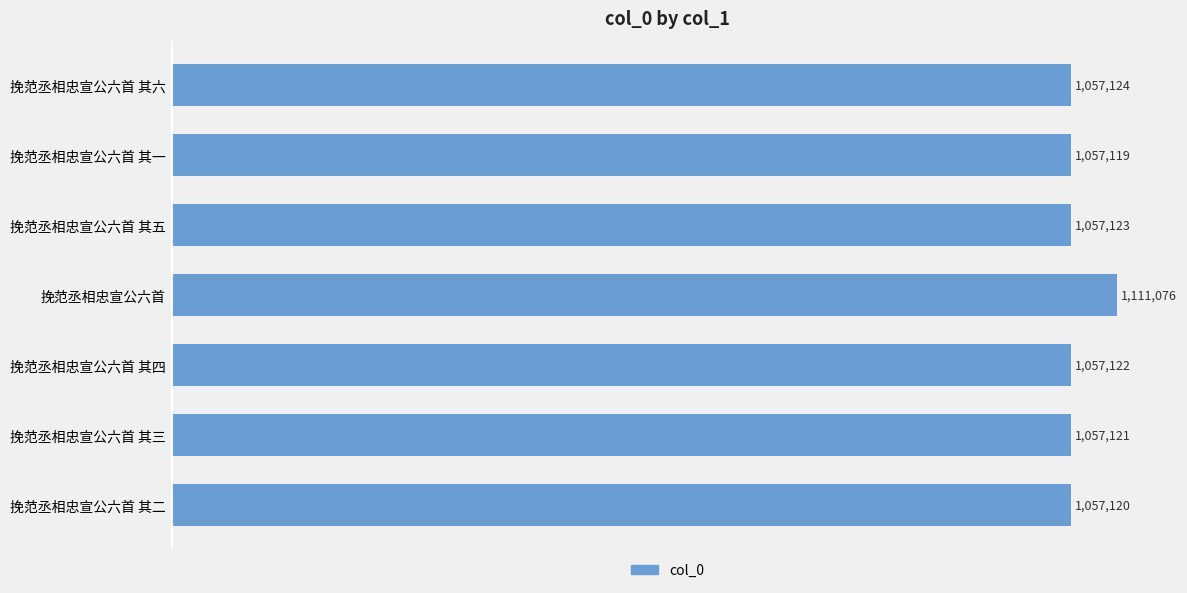

Does the chart contain any negative values?

No